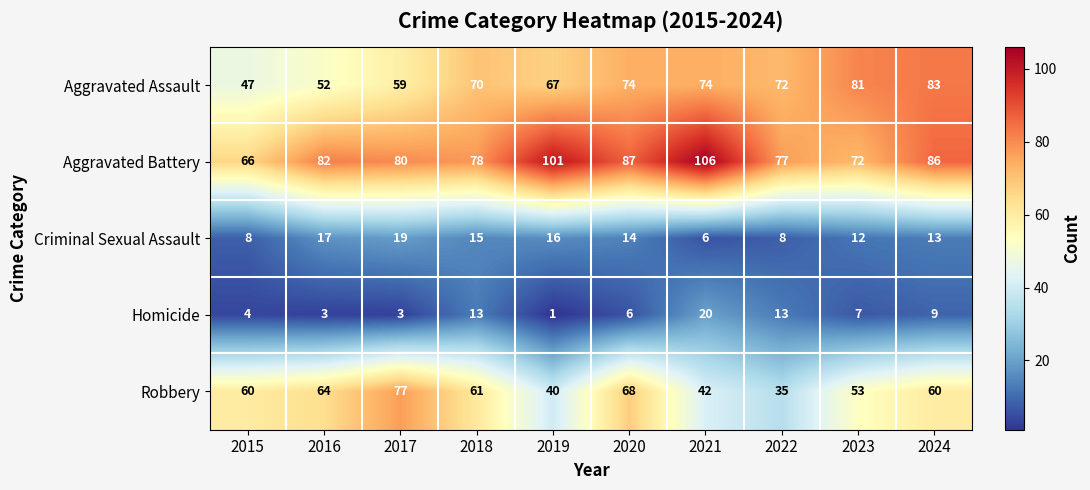

What is the greatest value displayed?

106